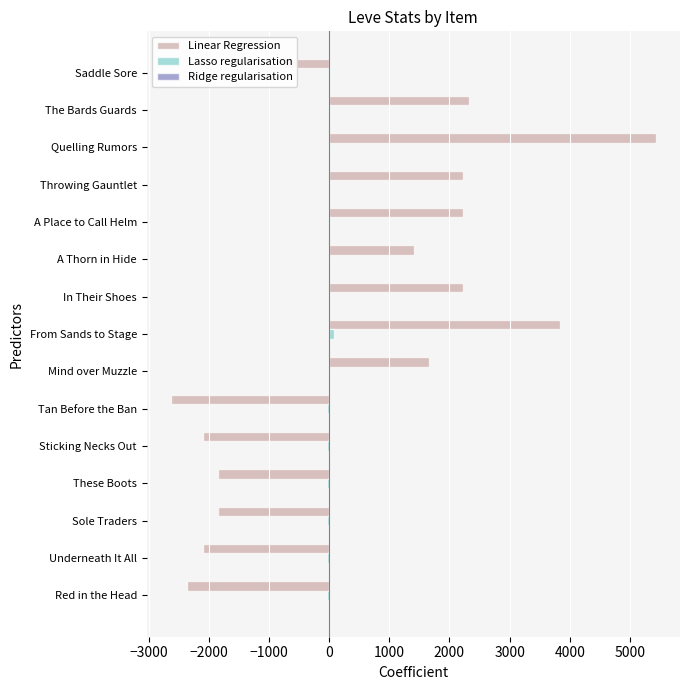

Which category has the highest value across all series?

Quelling Rumors